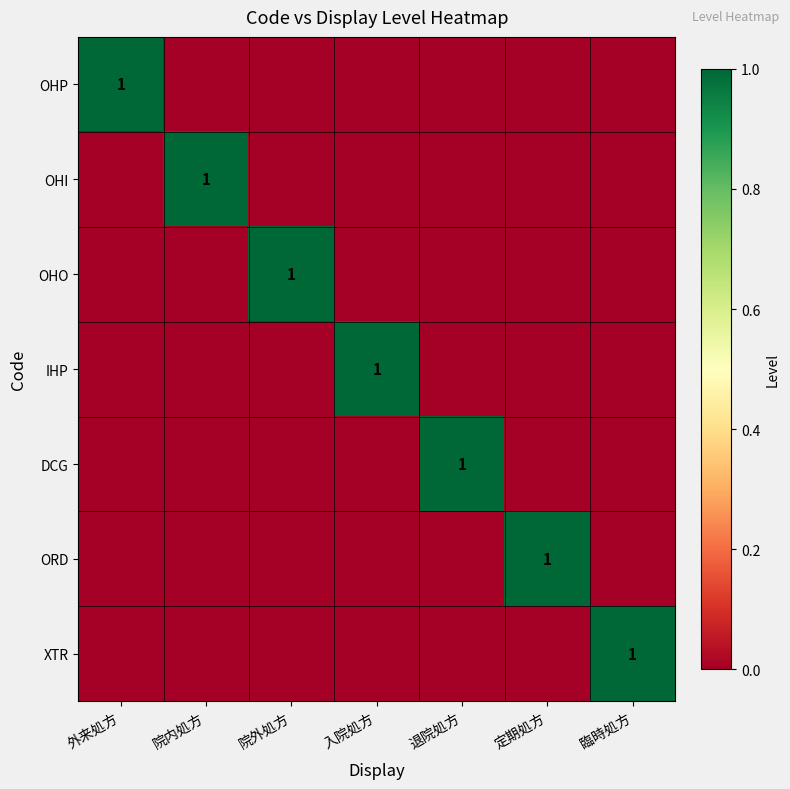

At which category is the sum across all series the highest?

外来処方